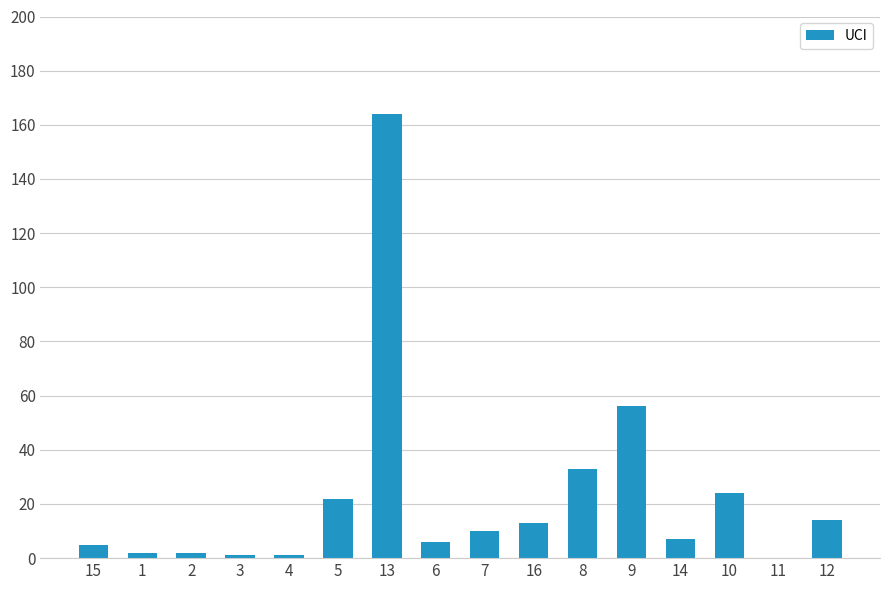

Which category has the highest value across all series?

13